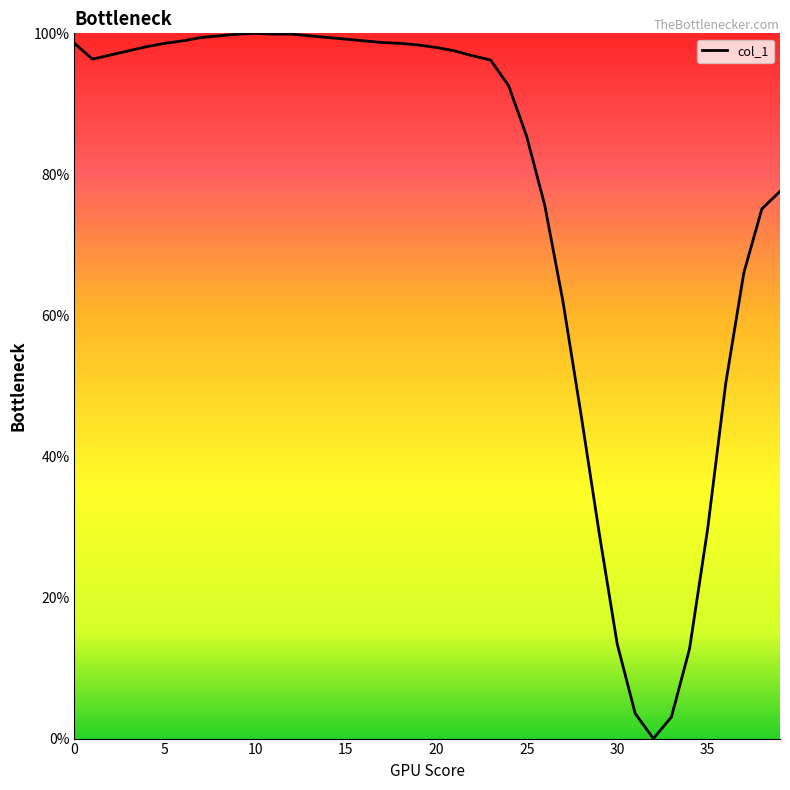

What is the maximum value shown in the chart?

100.0